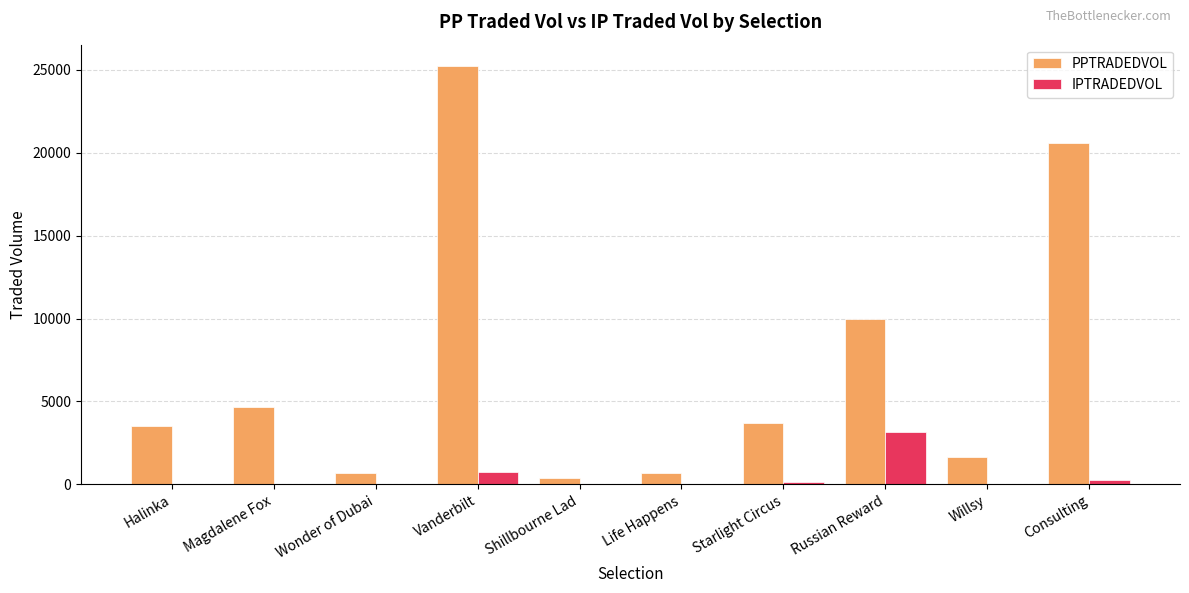

Which series has the largest total across all categories?

PPTRADEDVOL